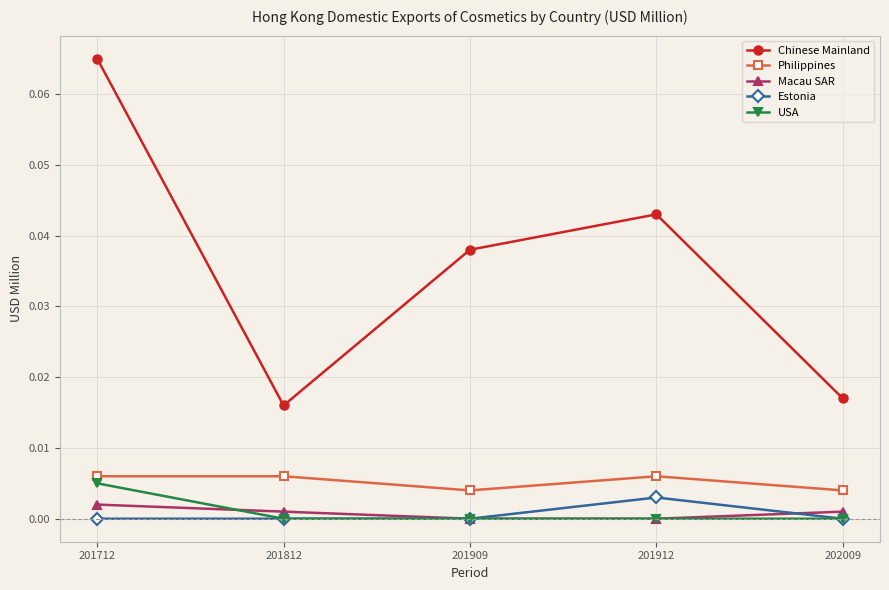

Which series has the largest range (max minus min)?

Chinese Mainland